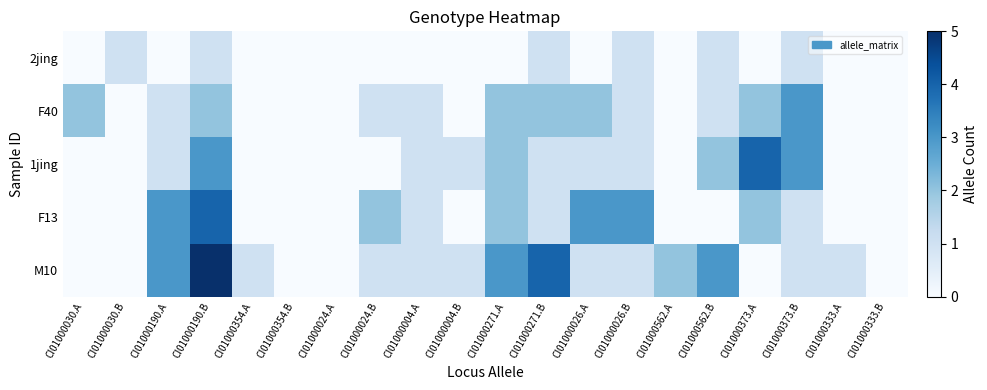

Reading left to right, extract all data points from this chart.

2jing: CI01000030.A=0	CI01000030.B=1	CI01000190.A=0	CI01000190.B=1	CI01000354.A=0	CI01000354.B=0	CI01000024.A=0	CI01000024.B=0	CI01000004.A=0	CI01000004.B=0	CI01000271.A=0	CI01000271.B=1	CI01000026.A=0	CI01000026.B=1	CI01000562.A=0	CI01000562.B=1	CI01000373.A=0	CI01000373.B=1	CI01000333.A=0	CI01000333.B=0
F40: CI01000030.A=2	CI01000030.B=0	CI01000190.A=1	CI01000190.B=2	CI01000354.A=0	CI01000354.B=0	CI01000024.A=0	CI01000024.B=1	CI01000004.A=1	CI01000004.B=0	CI01000271.A=2	CI01000271.B=2	CI01000026.A=2	CI01000026.B=1	CI01000562.A=0	CI01000562.B=1	CI01000373.A=2	CI01000373.B=3	CI01000333.A=0	CI01000333.B=0
1jing: CI01000030.A=0	CI01000030.B=0	CI01000190.A=1	CI01000190.B=3	CI01000354.A=0	CI01000354.B=0	CI01000024.A=0	CI01000024.B=0	CI01000004.A=1	CI01000004.B=1	CI01000271.A=2	CI01000271.B=1	CI01000026.A=1	CI01000026.B=1	CI01000562.A=0	CI01000562.B=2	CI01000373.A=4	CI01000373.B=3	CI01000333.A=0	CI01000333.B=0
F13: CI01000030.A=0	CI01000030.B=0	CI01000190.A=3	CI01000190.B=4	CI01000354.A=0	CI01000354.B=0	CI01000024.A=0	CI01000024.B=2	CI01000004.A=1	CI01000004.B=0	CI01000271.A=2	CI01000271.B=1	CI01000026.A=3	CI01000026.B=3	CI01000562.A=0	CI01000562.B=0	CI01000373.A=2	CI01000373.B=1	CI01000333.A=0	CI01000333.B=0
M10: CI01000030.A=0	CI01000030.B=0	CI01000190.A=3	CI01000190.B=5	CI01000354.A=1	CI01000354.B=0	CI01000024.A=0	CI01000024.B=1	CI01000004.A=1	CI01000004.B=1	CI01000271.A=3	CI01000271.B=4	CI01000026.A=1	CI01000026.B=1	CI01000562.A=2	CI01000562.B=3	CI01000373.A=0	CI01000373.B=1	CI01000333.A=1	CI01000333.B=0